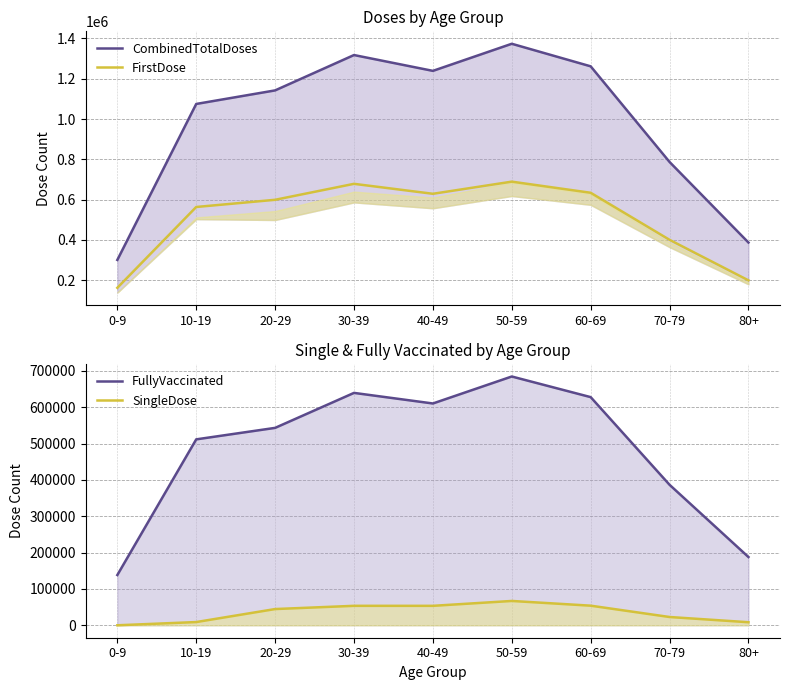

True or false: CombinedTotalDoses and FullyVaccinated intersect in this chart.

False